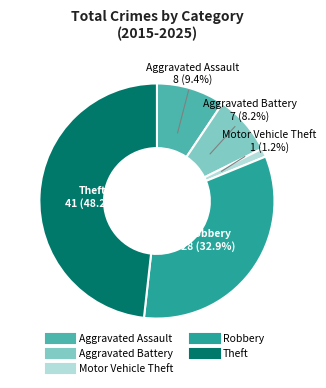

To the nearest percent, what is the average slice percentage?

20%